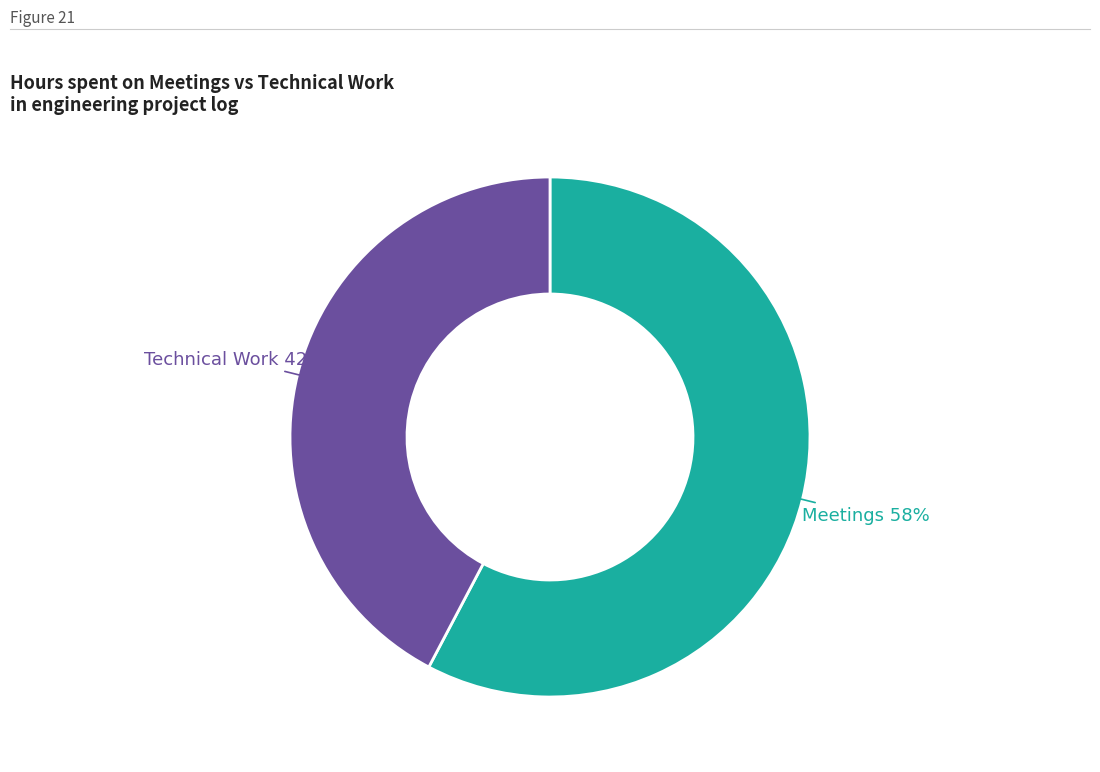

How many slices are in this pie chart?

2